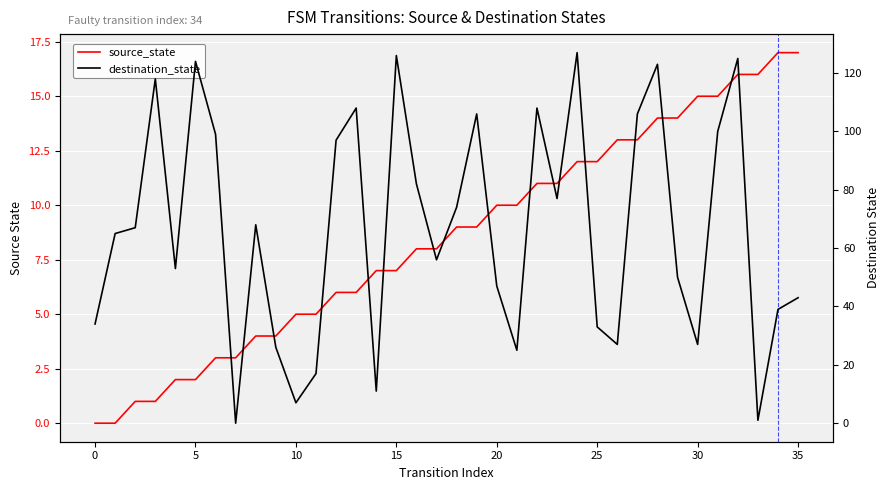

How many lines are shown in the chart?

2